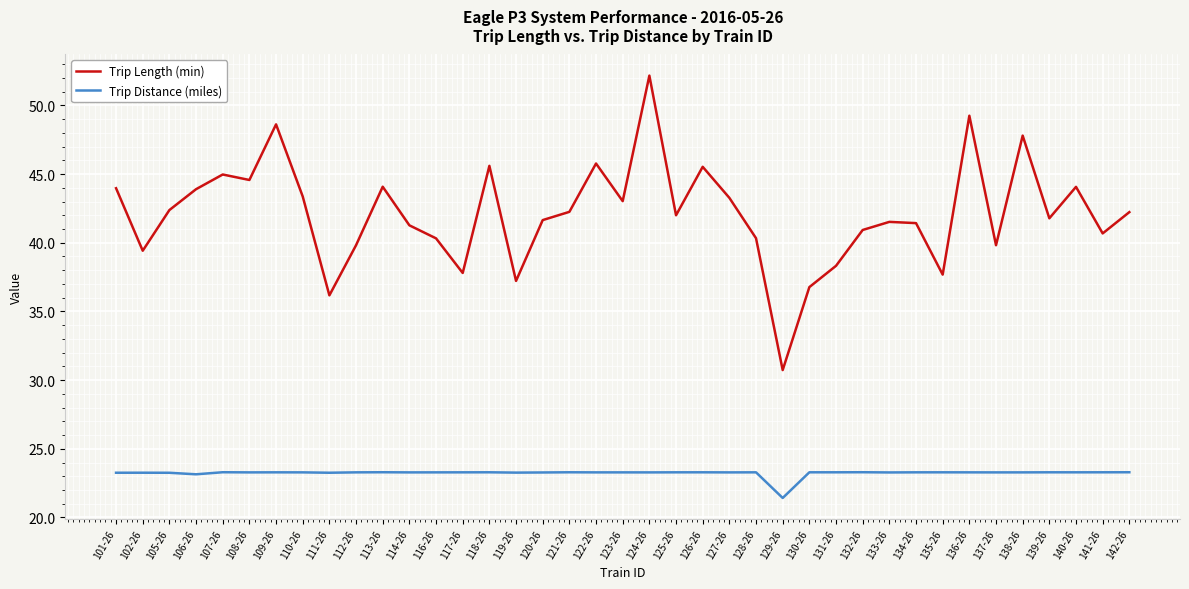

True or false: Trip Length (min) and Trip Distance (miles) cross at least once.

False